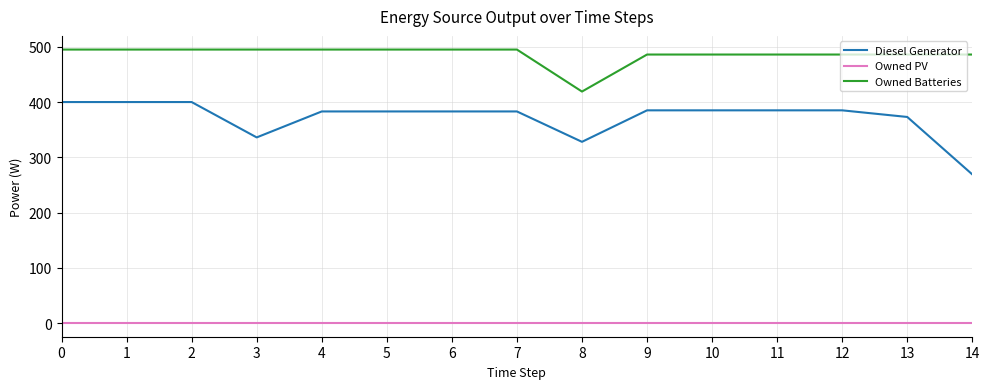

At how many categories does at least one series exceed 399?

15